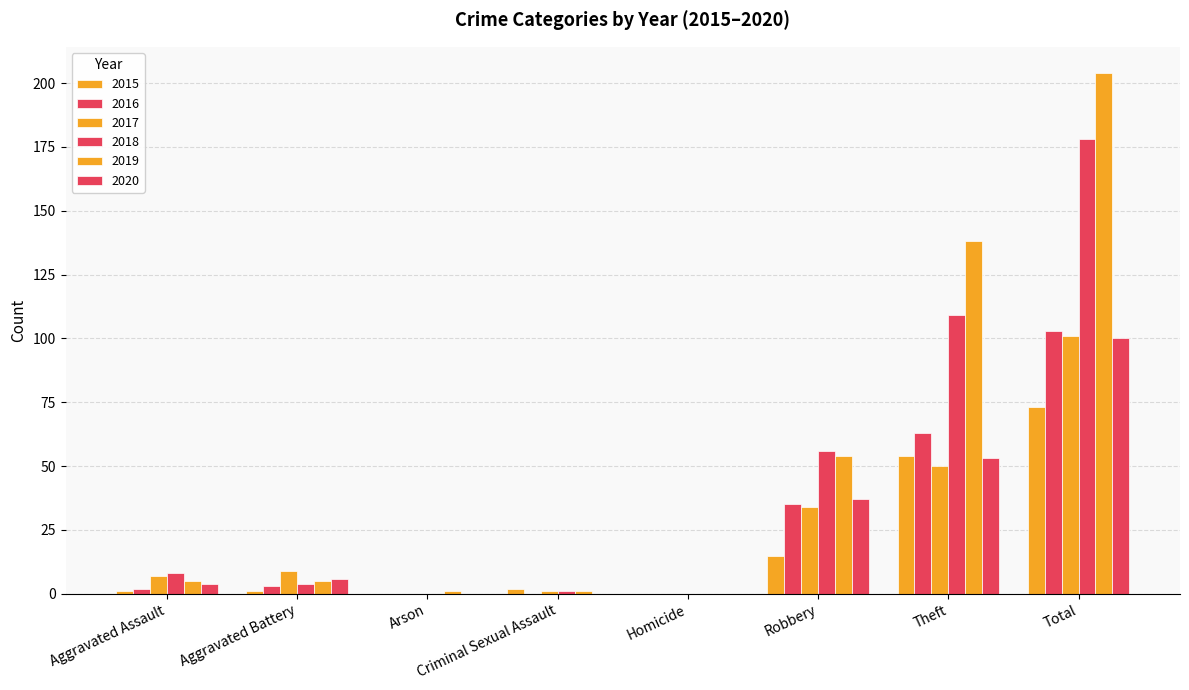

How many distinct data groups are displayed?

6